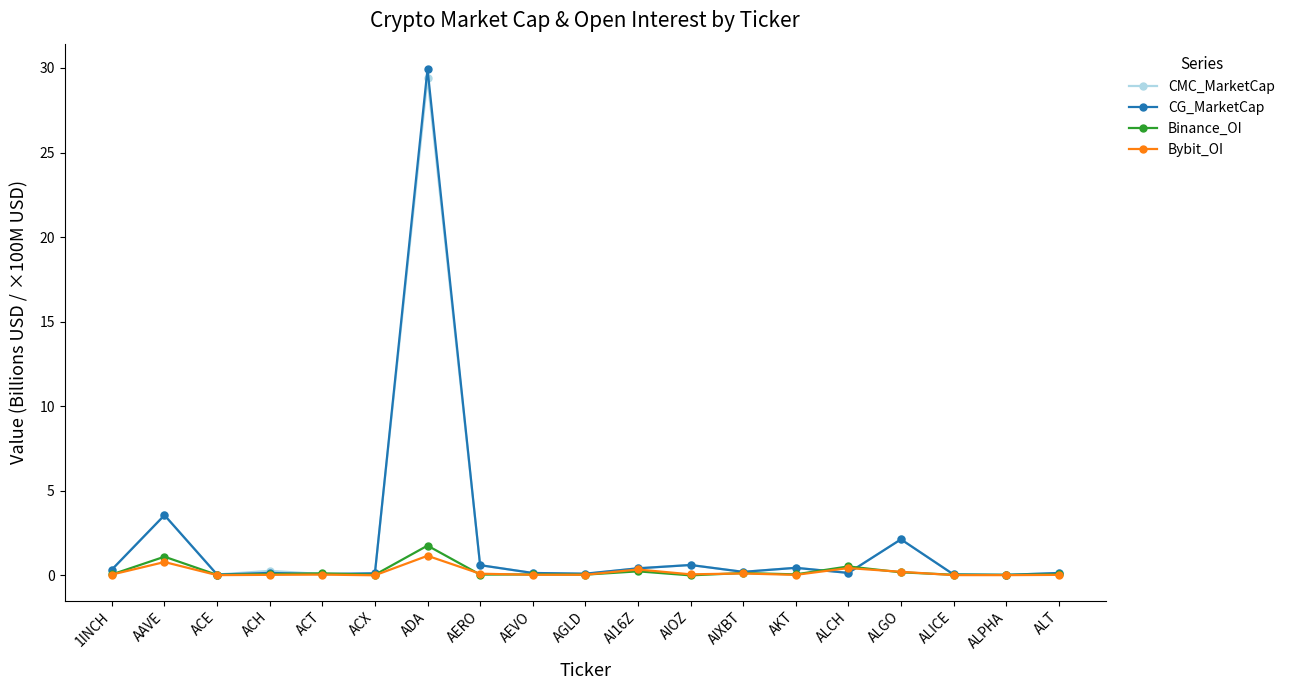

What is the average value of the Binance_OI series?

0.2